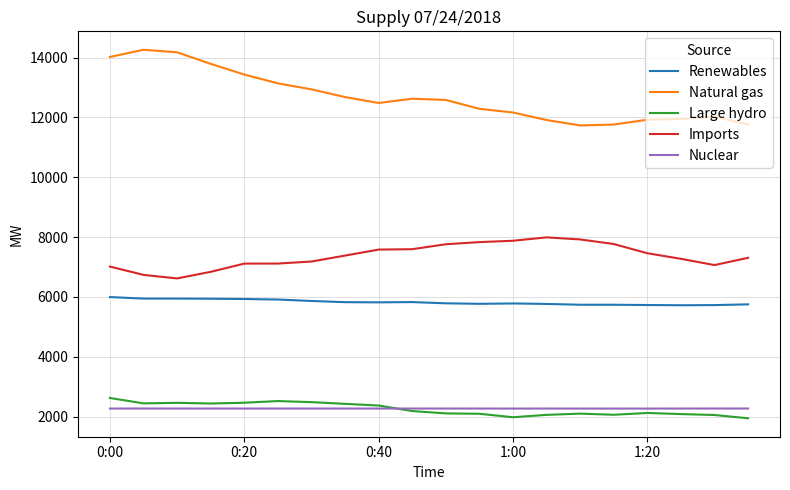

What is the maximum value for Large hydro?

2621